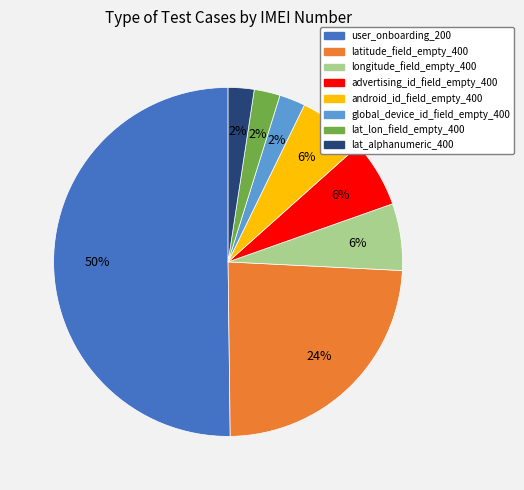

Count the number of slices in the pie.

8